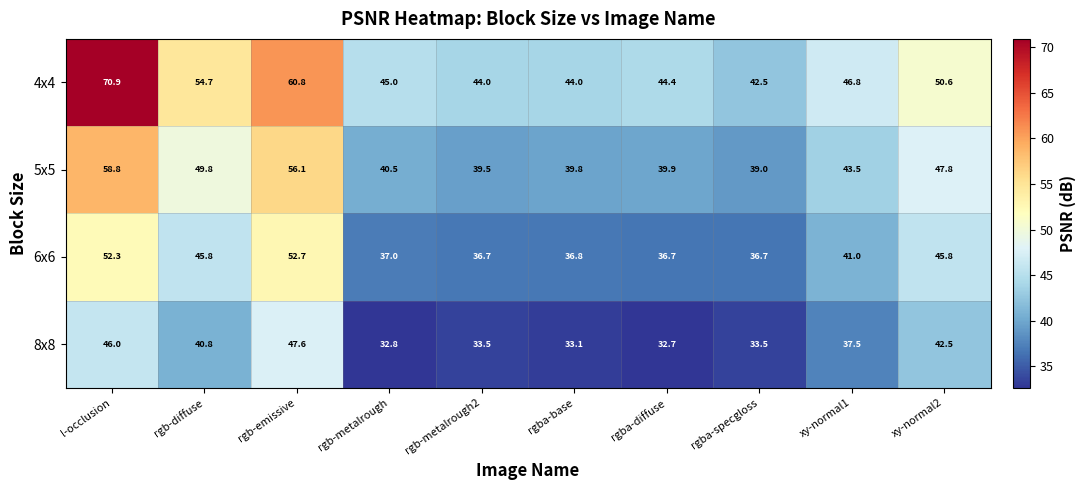

Is it true that 6x6 equals 12.4 at xy-normal1?

False